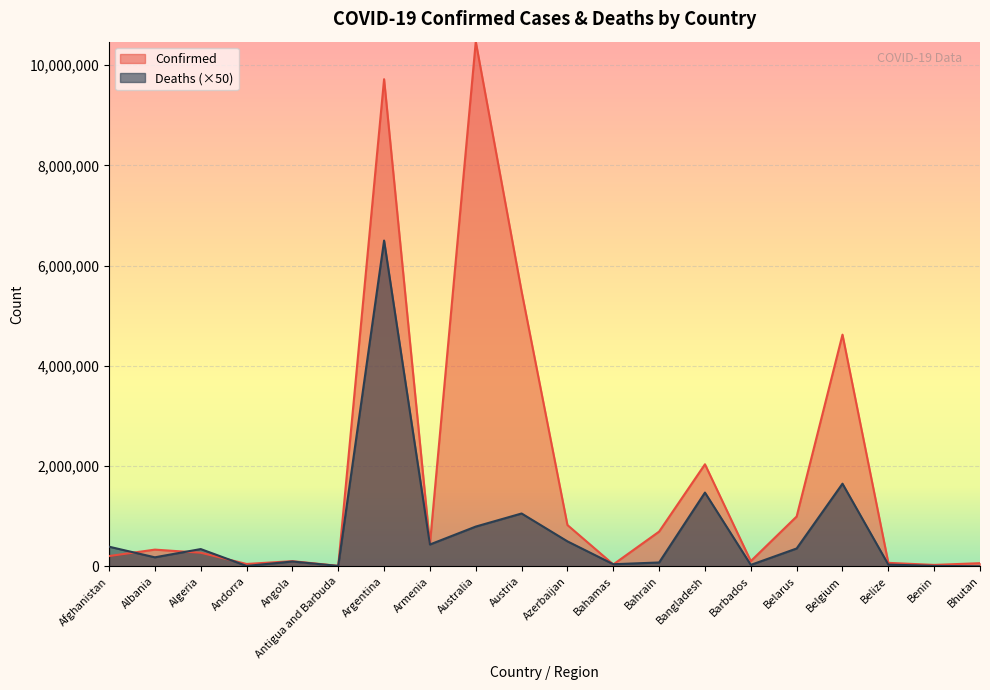

The value of Deaths at Austria is 1054100. True or false?

True